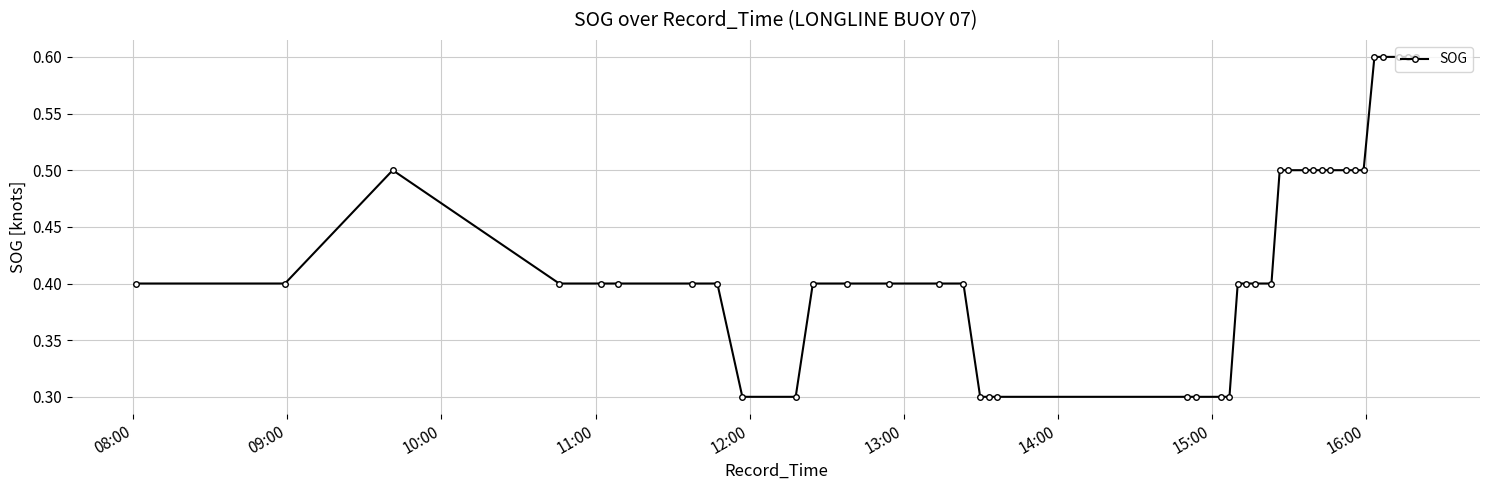

What is the value of the 17th point from the left?

0.3